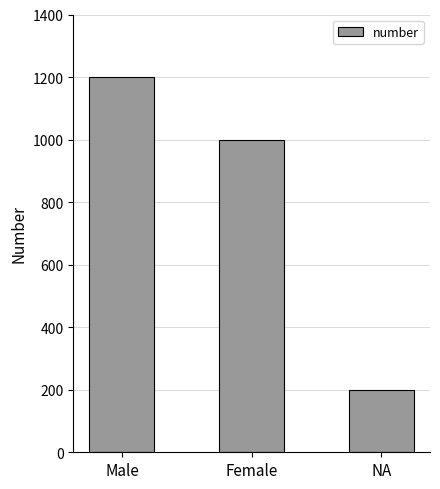

What is the ratio of the value at NA to the value at Female?

0.2